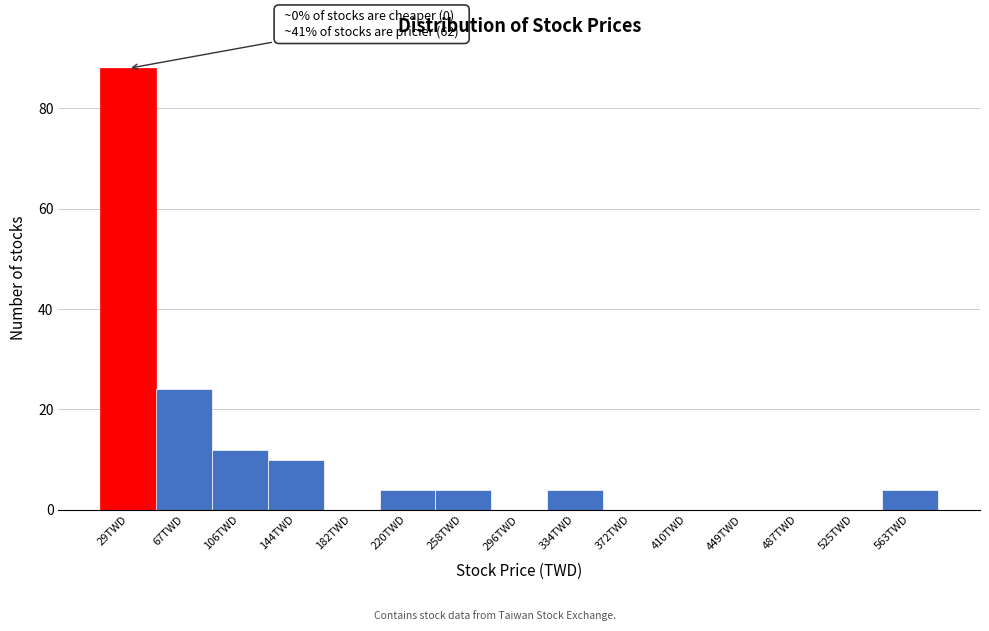

Over which range of the x-axis is the bar tallest?

10 to 50